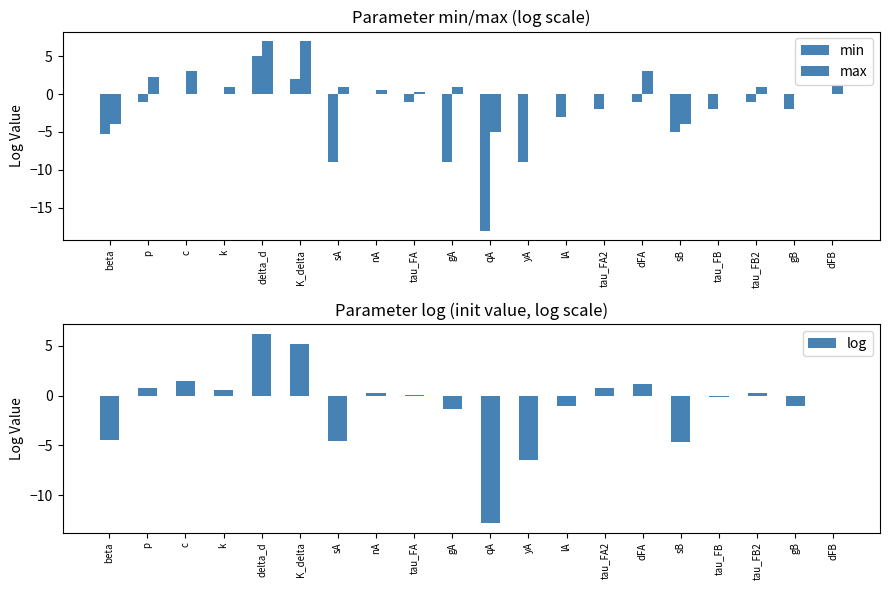

Is it true that log equals -1.7 at lA?

False